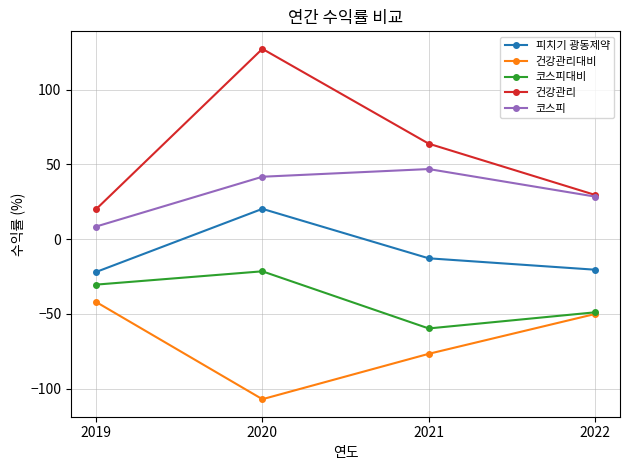

True or false: 코스피 and 코스피대비 cross at least once.

False